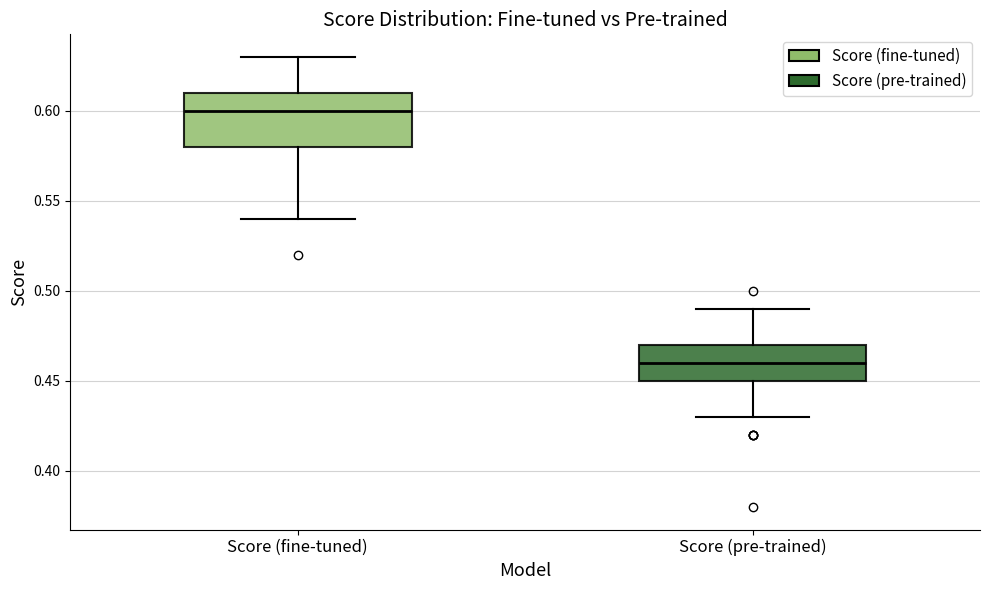

Where is the lower edge of the box for Score (pre-trained) on the y-axis? The values are not printed on the chart, so give them approximately, as read against the axis.

0.45